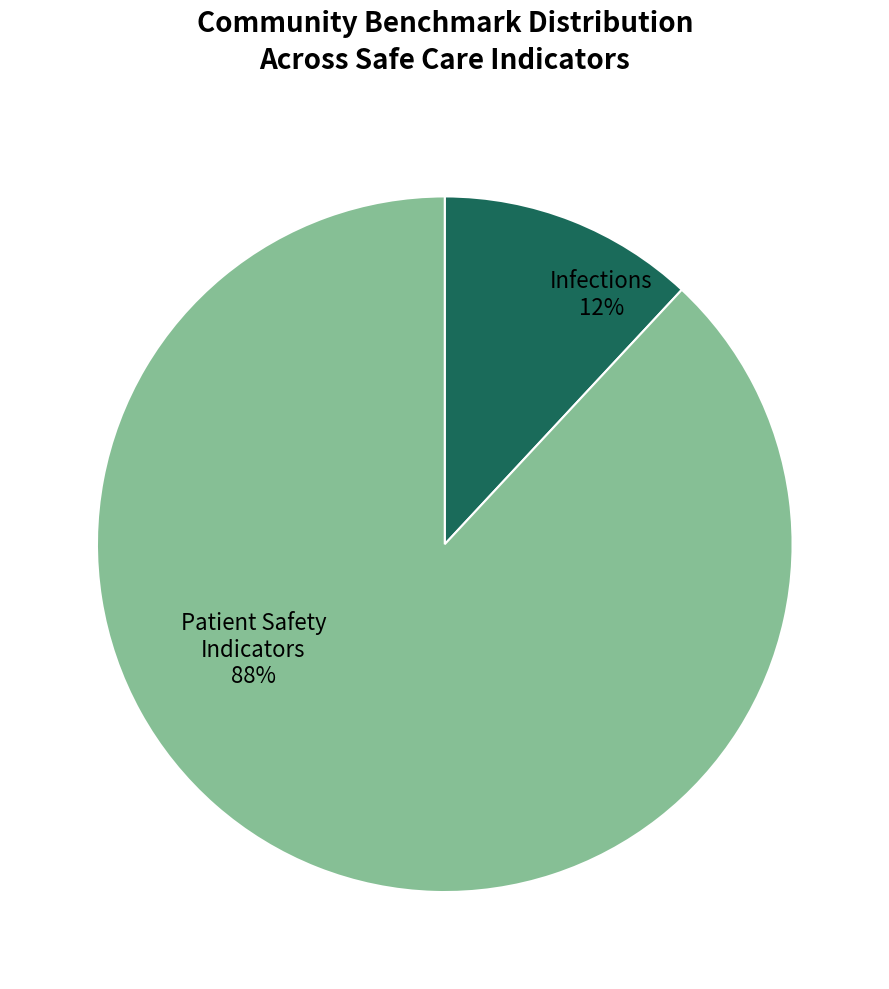

How many segments does this pie chart have?

2